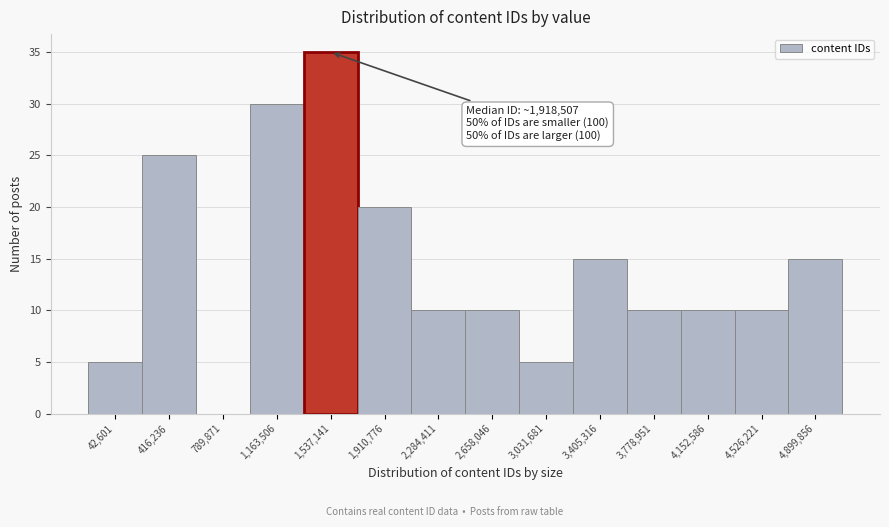

Reading right to left, transcribe all the data shown in this chart.

4,899,856=15	4,526,221=10	4,152,586=10	3,778,951=10	3,405,316=15	3,031,681=5	2,658,046=10	2,284,411=10	1,910,776=20	1,537,141=35	1,163,506=30	789,871=0	416,236=25	42,601=5